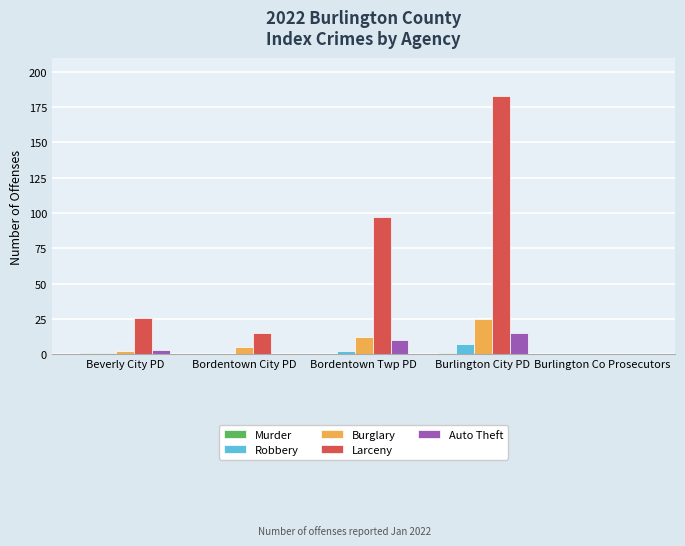

How many categories are shown in the chart?

5